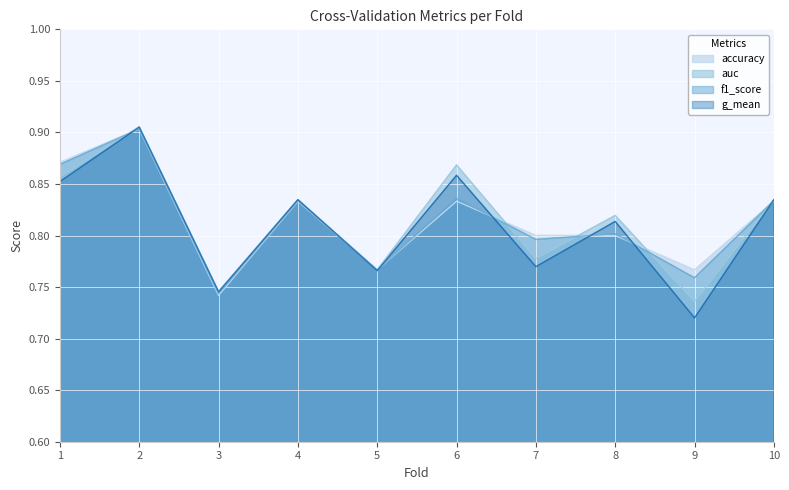

True or false: accuracy has more than 2 points higher than both neighbors.

True